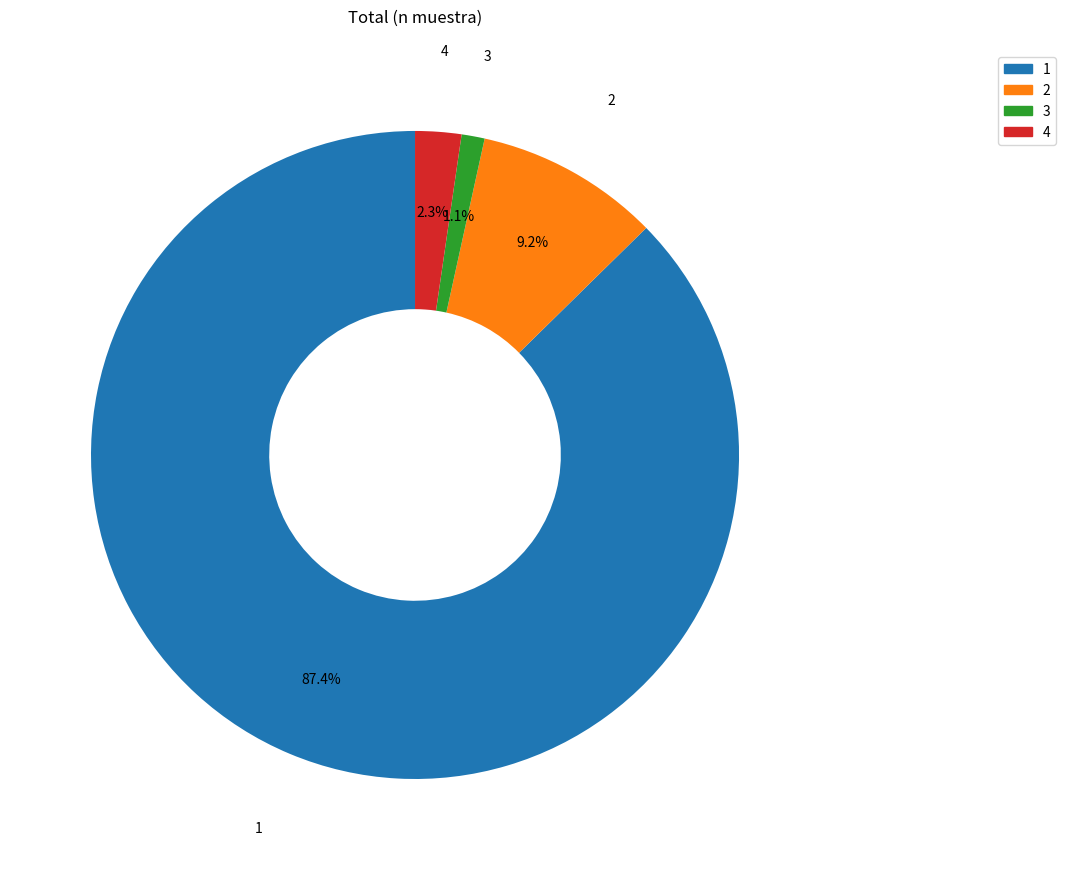

Does any single category account for the majority?

Yes